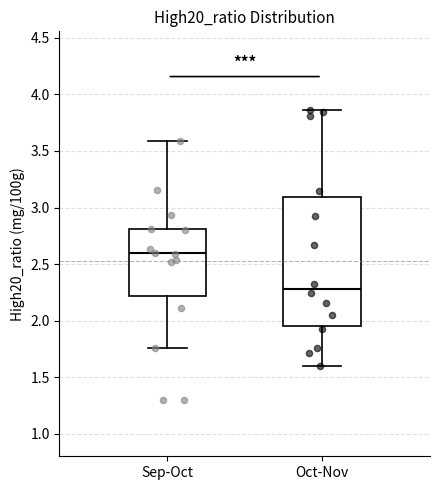

Reading left to right, read every box against the y-axis: the position of its median line, the range the box covers, and the ends of its whiskers. The values are not printed on the chart, so give them approximately, as read against the axis.

Sep-Oct: median 2.60, box 2.20 to 2.80, whiskers 1.75 to 3.60
Oct-Nov: median 2.30, box 1.95 to 3.10, whiskers 1.60 to 3.85